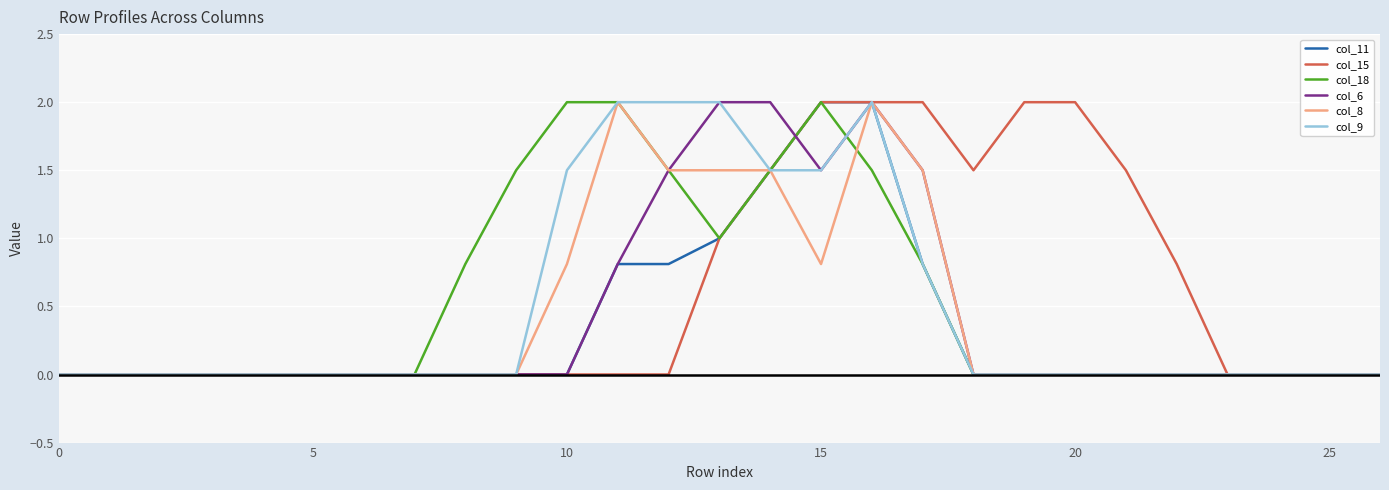

What is the highest value of the col_8 series?

2.0